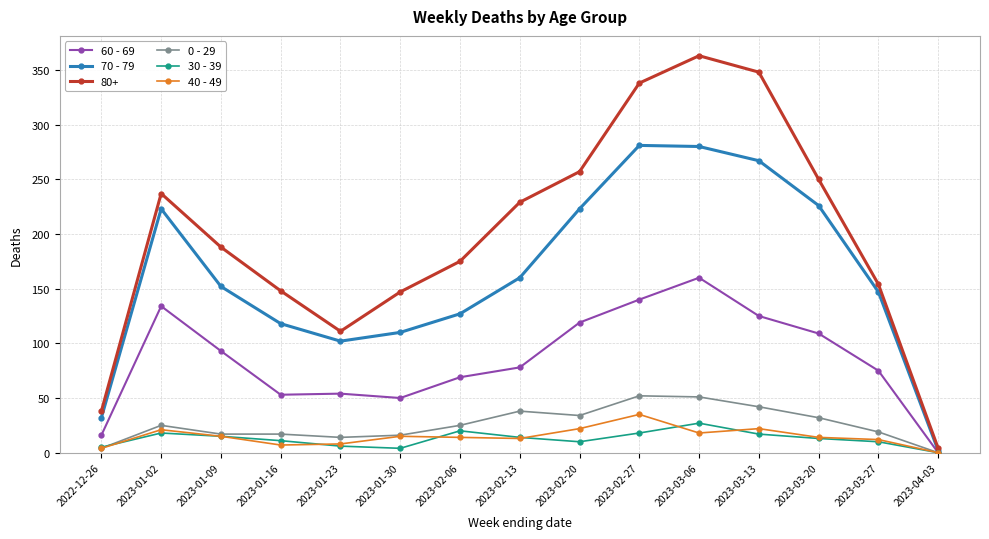

Which series has the largest range (max minus min)?

80+